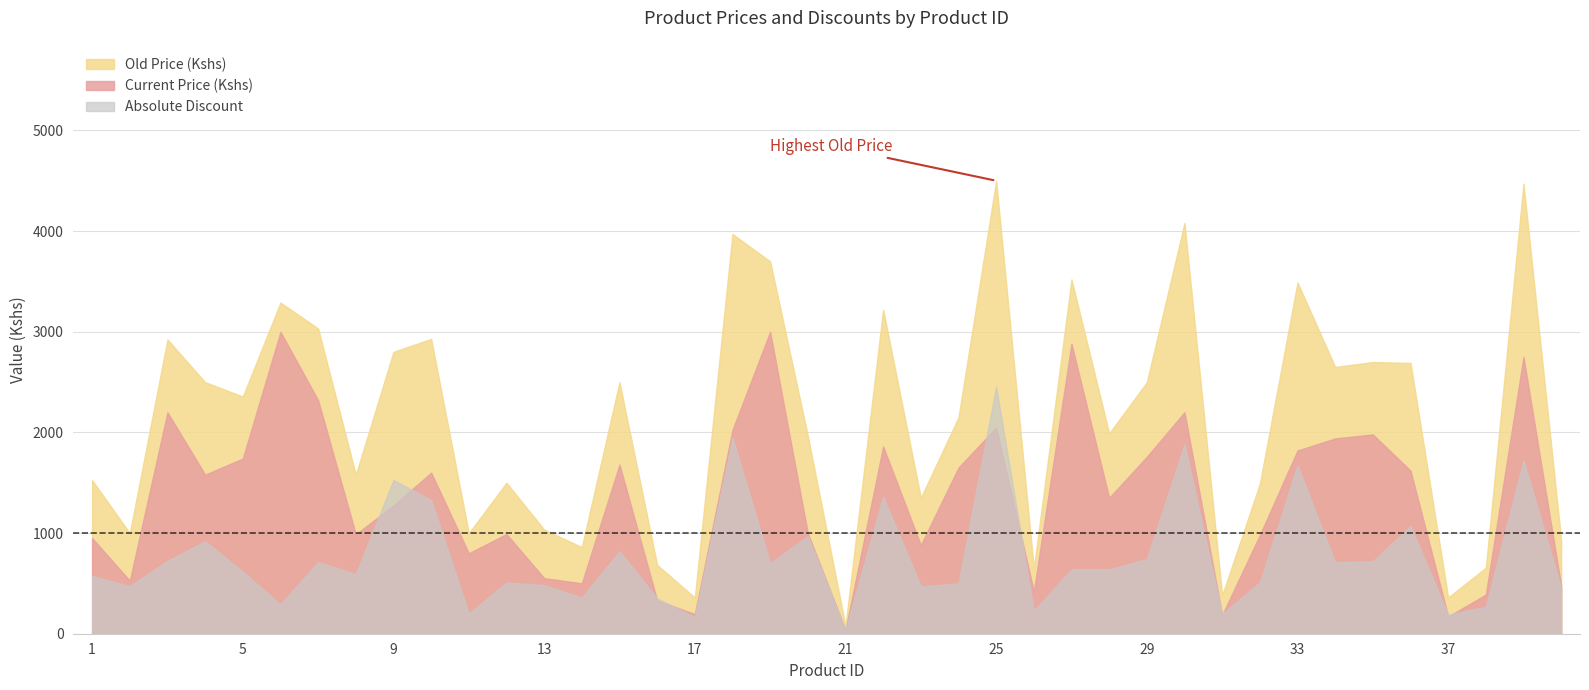

Is the value of Current Price (Kshs) at 20 greater than the value of Absolute Discount at 37?

Yes